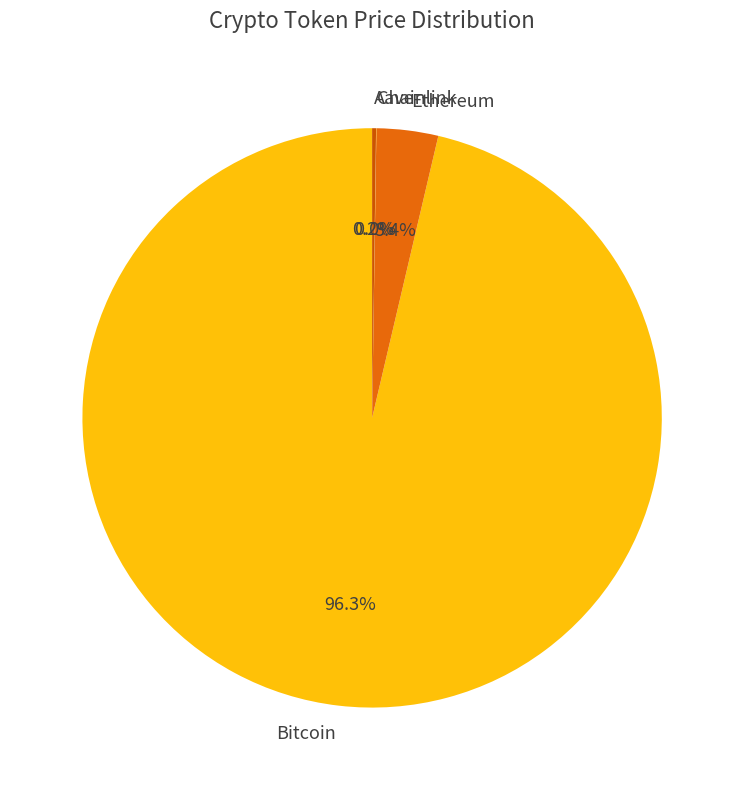

Between Bitcoin and Ethereum, which is larger?

Bitcoin